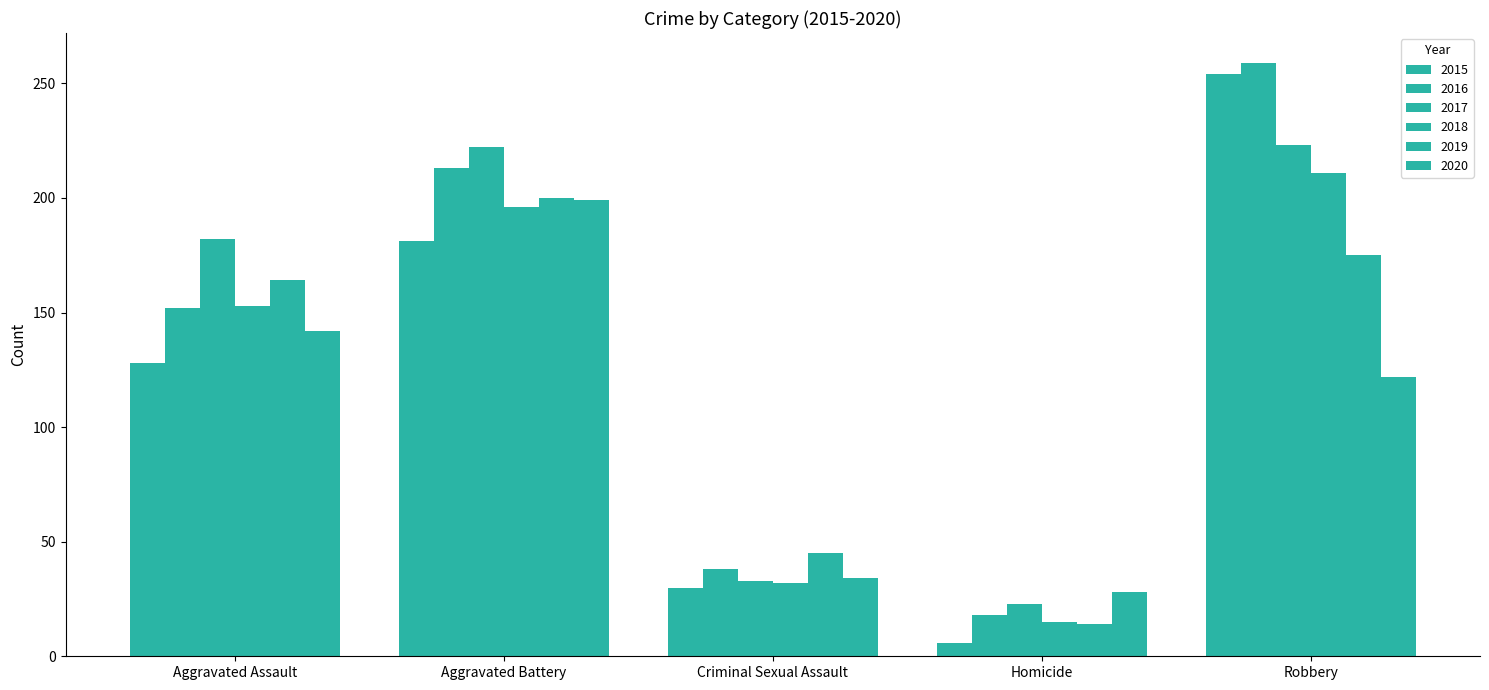

How many data points in 2018 are less than 153?

2